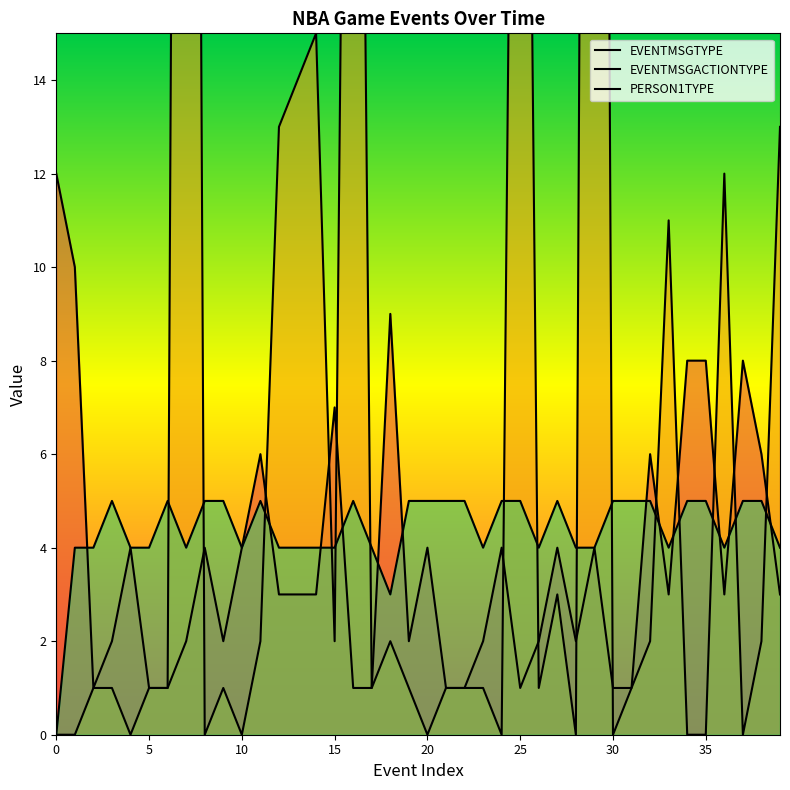

Is the value of EVENTMSGACTIONTYPE at 29 greater than the value of EVENTMSGTYPE at 25?

Yes